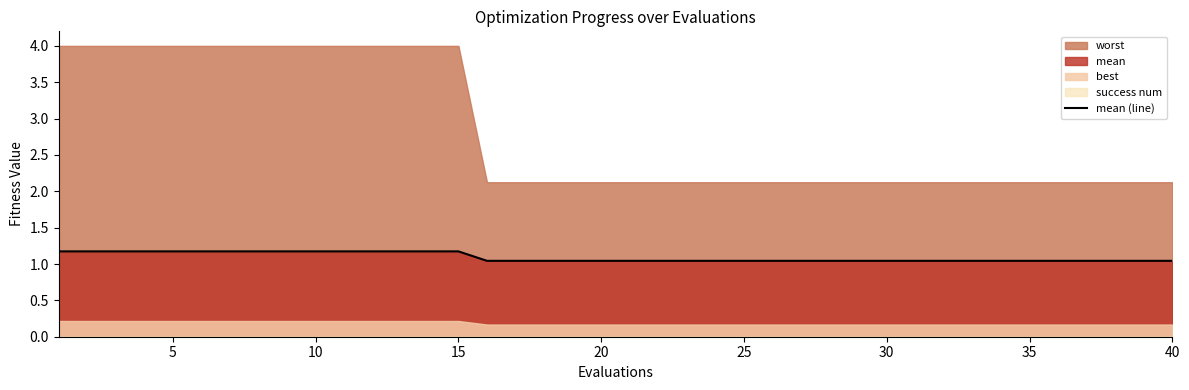

Which category has the lowest value across all series?

15